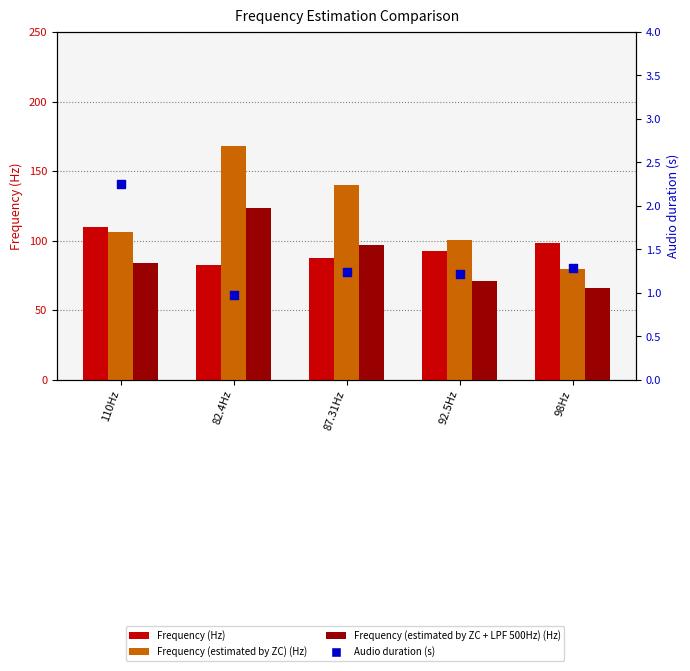

At which category is the sum across all series the highest?

82.4Hz